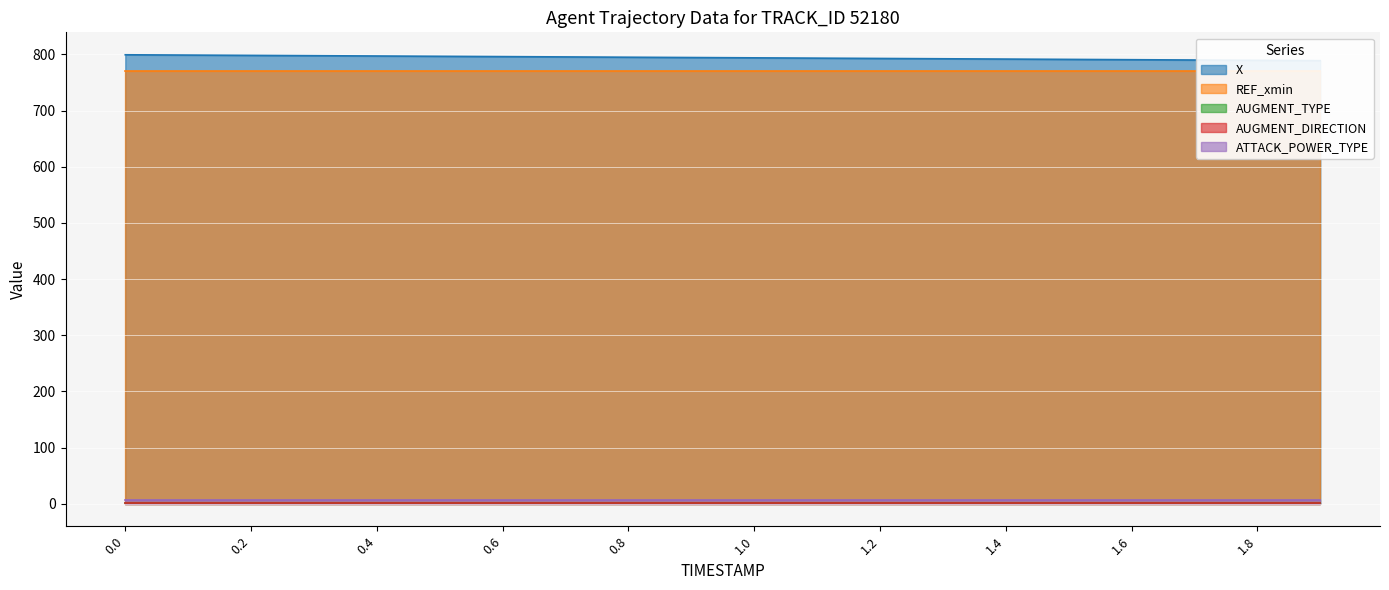

Reading right to left, what are all the values shown in this chart?

X: 789.0	789.5	790.1	790.7	791.2	791.8	792.3	792.9	793.4	794.0	794.5	795.1	795.6	796.2	796.7	797.2	797.8	798.3	798.9	799.4
REF_xmin: 770.3	770.3	770.3	770.3	770.3	770.3	770.3	770.3	770.3	770.3	770.3	770.3	770.3	770.3	770.3	770.3	770.3	770.3	770.3	770.3
AUGMENT_TYPE: 1.0	1.0	1.0	1.0	1.0	1.0	1.0	1.0	1.0	1.0	1.0	1.0	1.0	1.0	1.0	1.0	1.0	1.0	1.0	1.0
AUGMENT_DIRECTION: 1.0	1.0	1.0	1.0	1.0	1.0	1.0	1.0	1.0	1.0	1.0	1.0	1.0	1.0	1.0	1.0	1.0	1.0	1.0	1.0
ATTACK_POWER_TYPE: 7.0	7.0	7.0	7.0	7.0	7.0	7.0	7.0	7.0	7.0	7.0	7.0	7.0	7.0	7.0	7.0	7.0	7.0	7.0	7.0